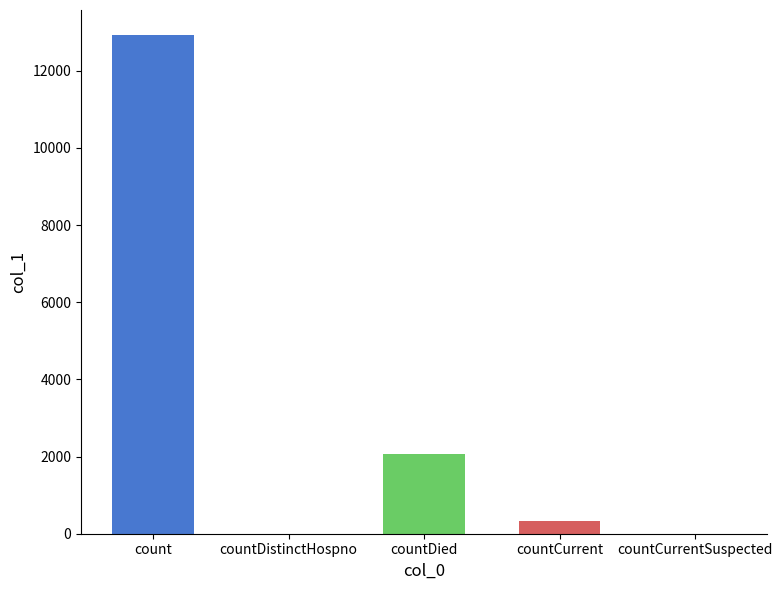

What is the sum of all values?

15347